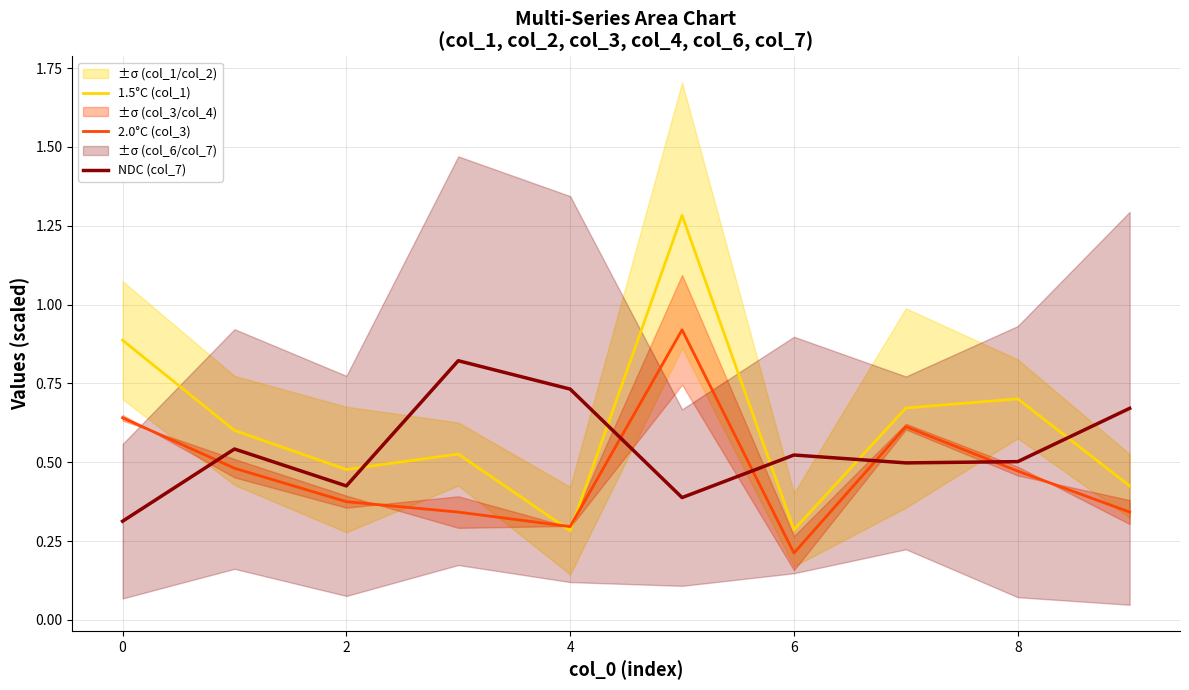

After their last crossing, which series has the higher values: 2.0°C (col_3) or 1.5°C (col_1)?

1.5°C (col_1)